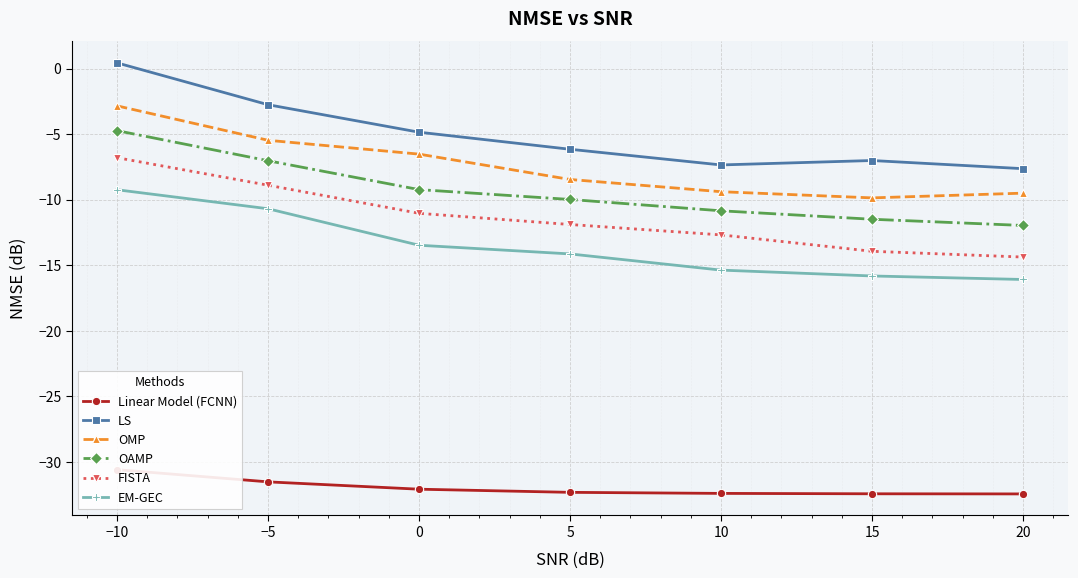

What is the difference between the OMP values at −5 and 15?

4.4